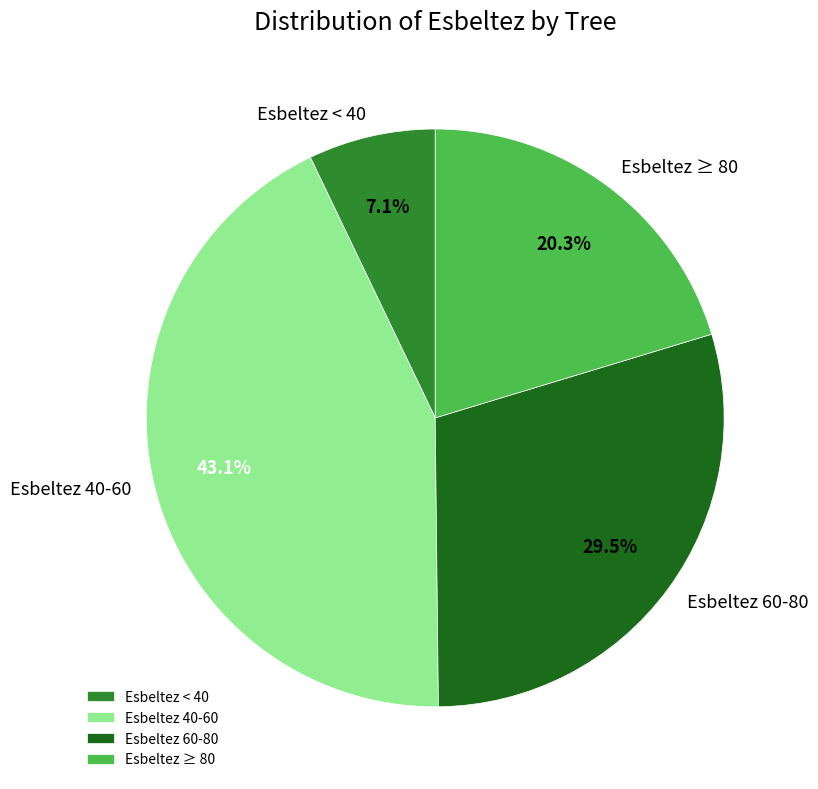

Which slice is the largest?

Esbeltez 40-60